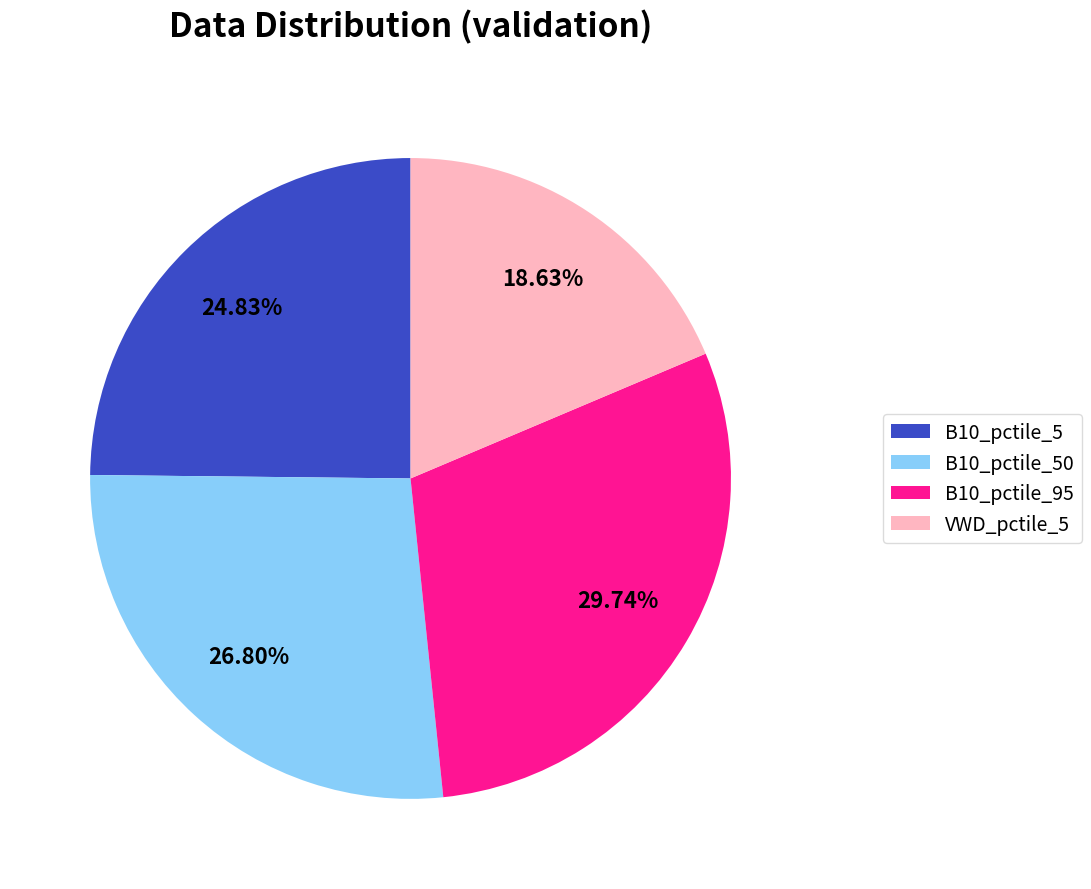

Rank the categories by value from highest to lowest.

B10_pctile_95, B10_pctile_50, B10_pctile_5, VWD_pctile_5